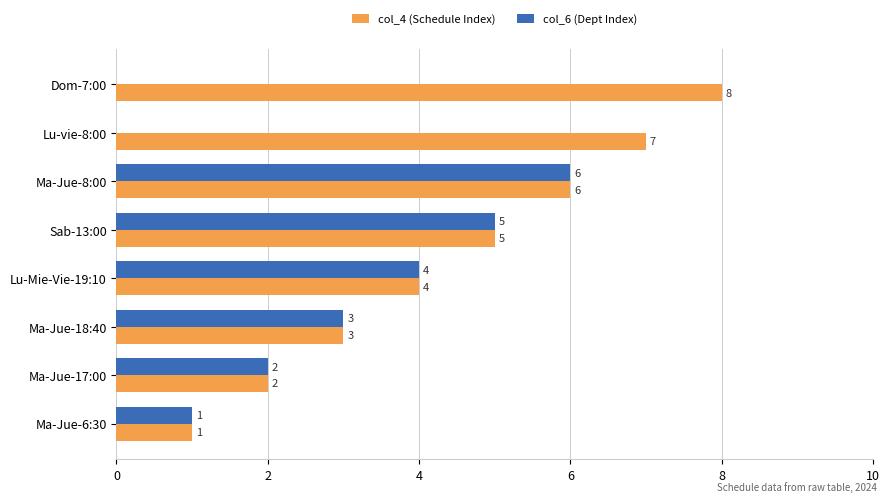

What is the maximum value for col_6 (Dept Index)?

6